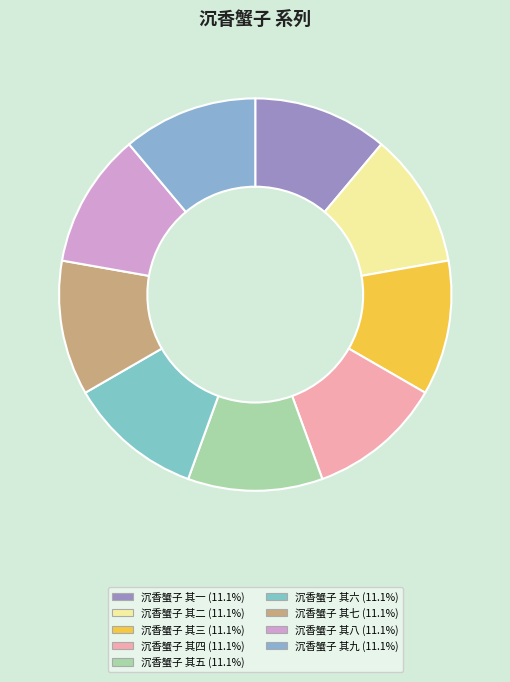

To the nearest percent, what is the average slice percentage?

11%